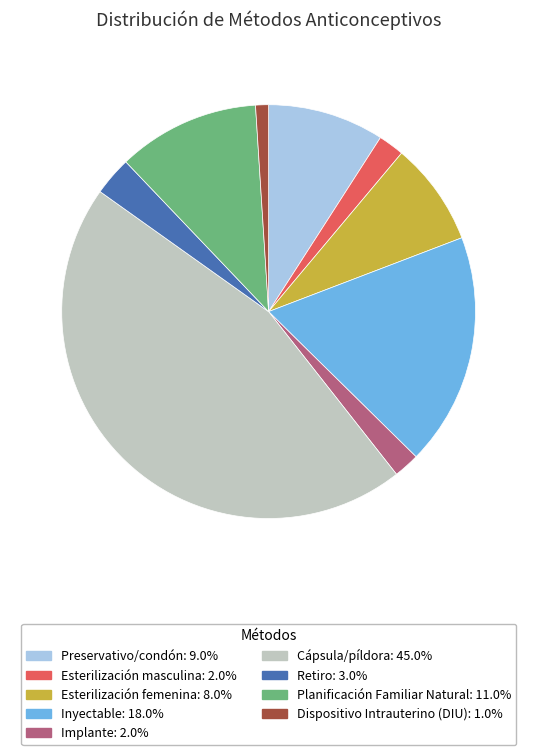

Does any single category account for the majority?

No